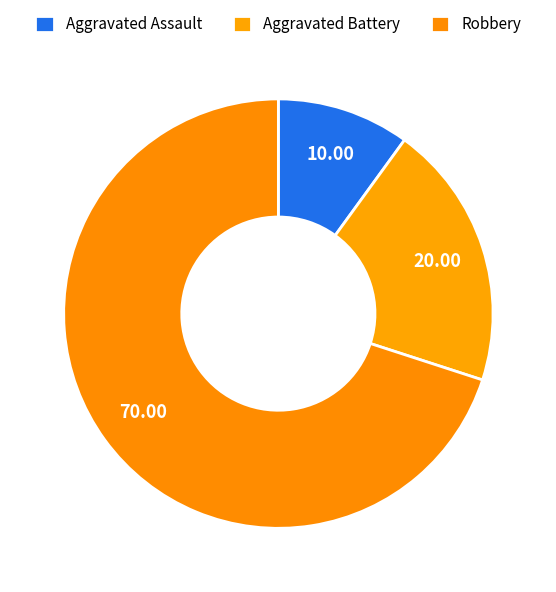

Between Aggravated Assault and Robbery, which is larger?

Robbery